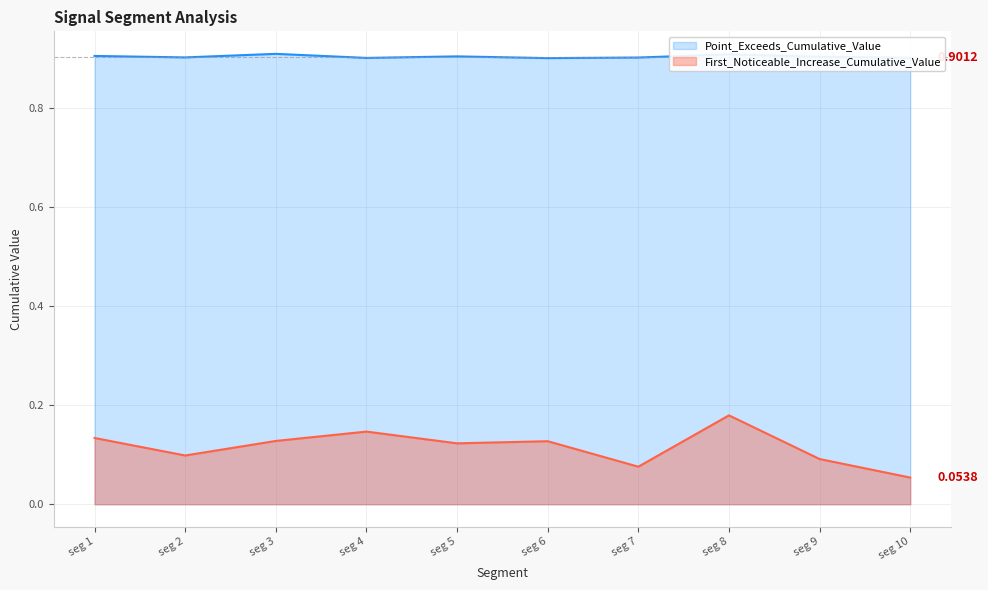

Which series has the largest total across all categories?

Point_Exceeds_Cumulative_Value